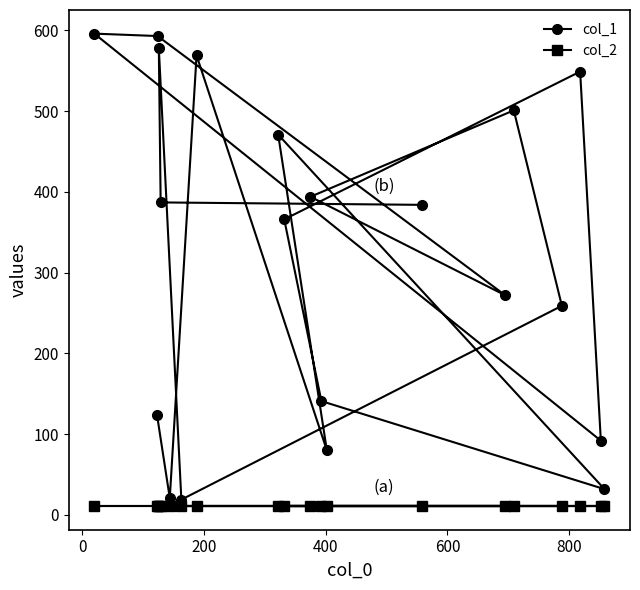

Which series has the largest total across all categories?

col_1